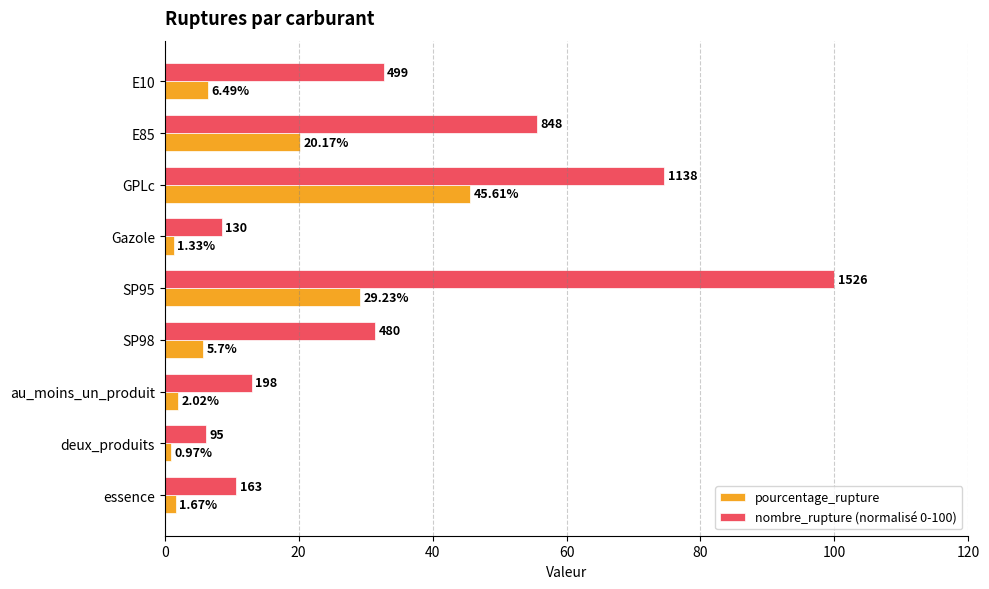

What is the difference between the second highest and second lowest values in the nombre_rupture (normalisé 0-100) series?

66.1